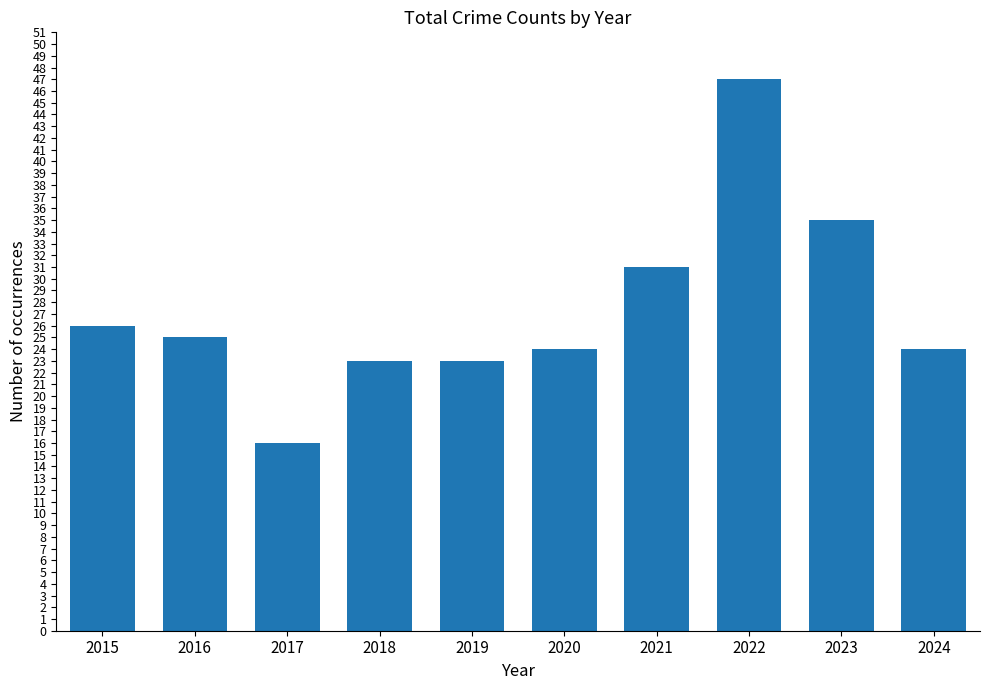

How many data points does each series have?

10